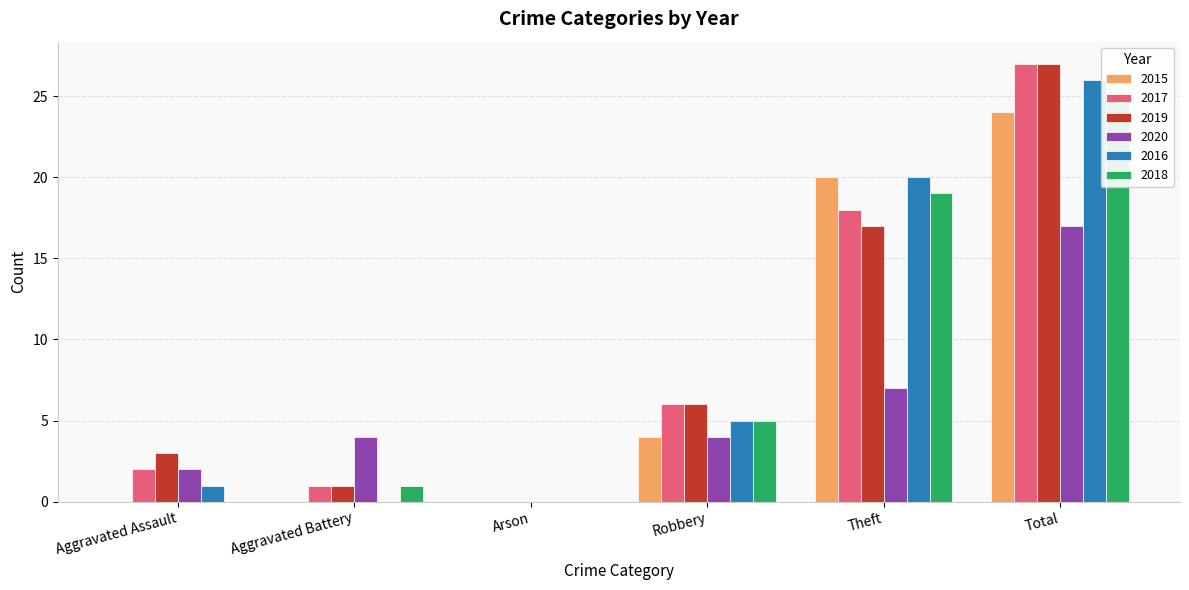

What is the spread (max minus min) of values at Total?

10